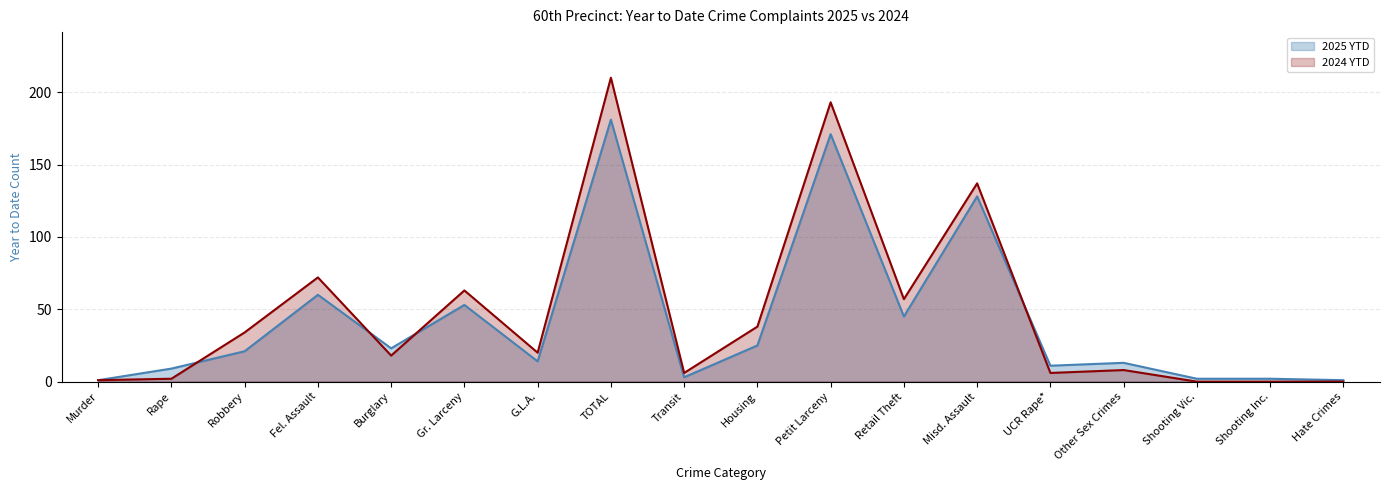

Is the value of 2025 YTD at Misd. Assault greater than the value of 2024 YTD at Fel. Assault?

Yes